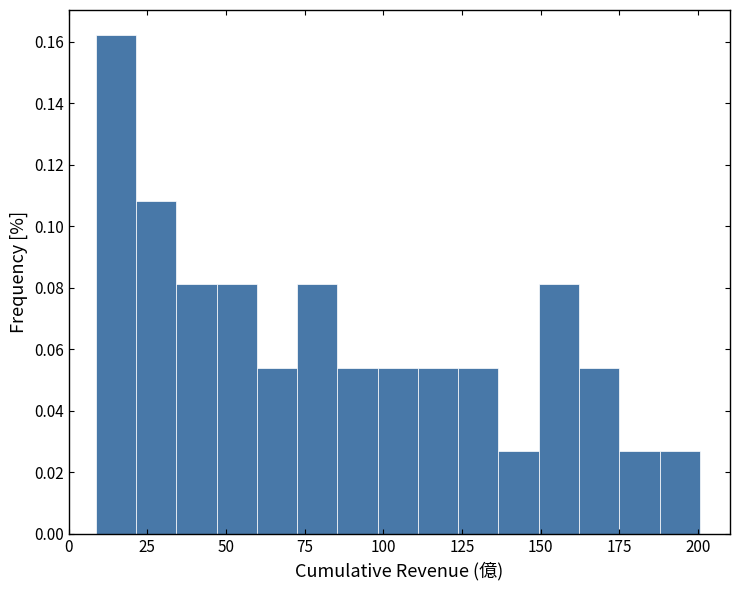

Read against the x-axis, roughly where is the centre of the tallest bar?

15